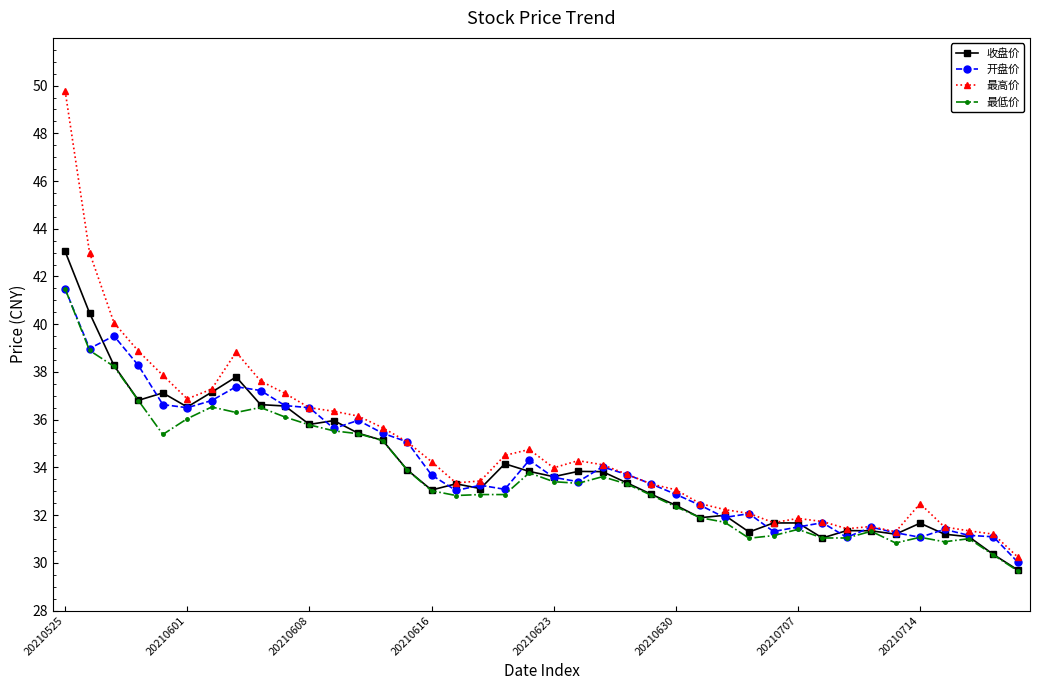

True or false: 收盘价 has more than 0 points higher than both neighbors.

True